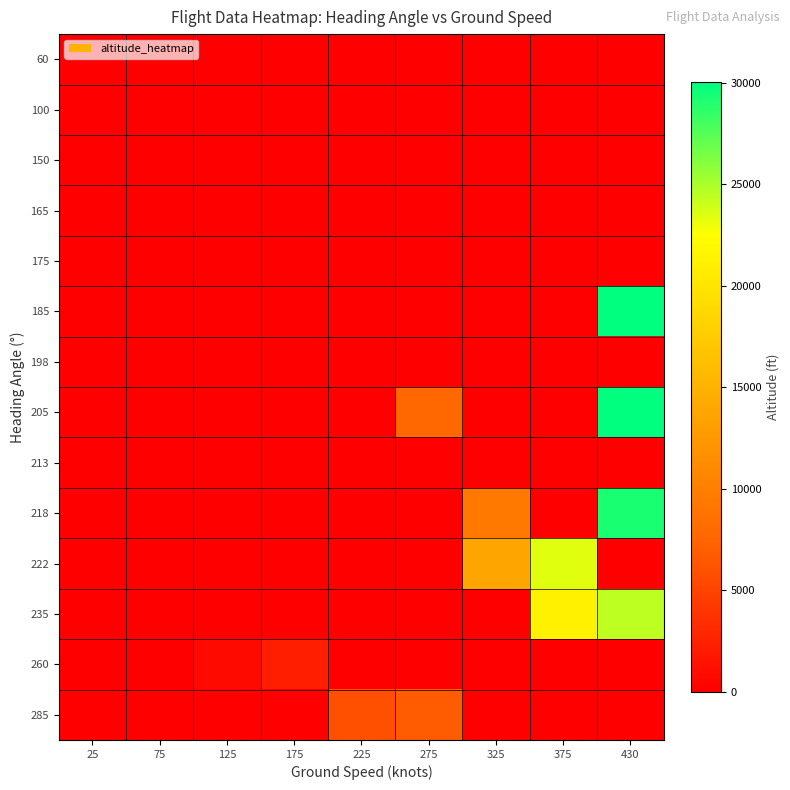

At which category is the sum across all series the highest?

430